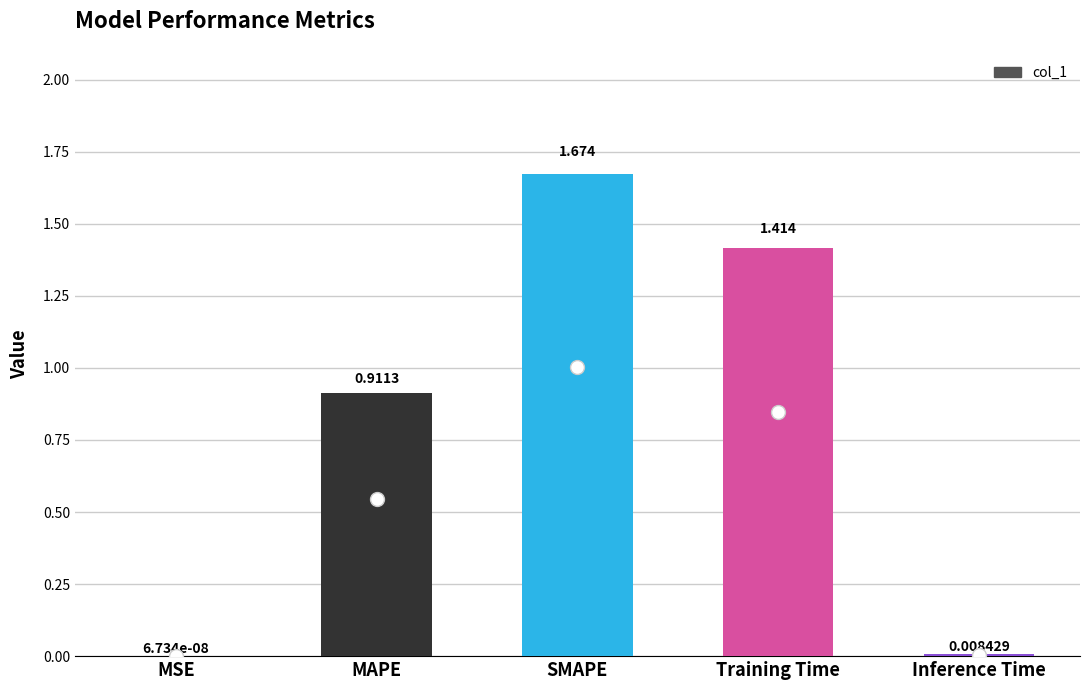

Where is the data nearest to the value 0?

MSE